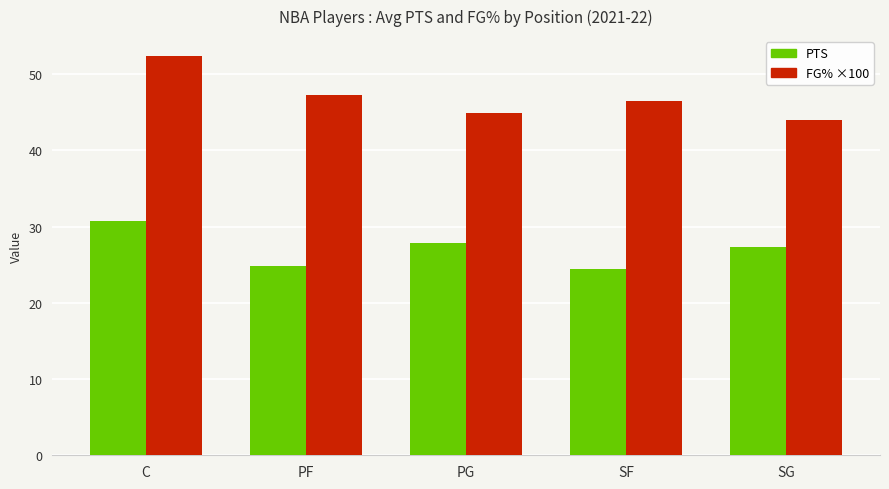

What is the greatest value displayed?

52.3